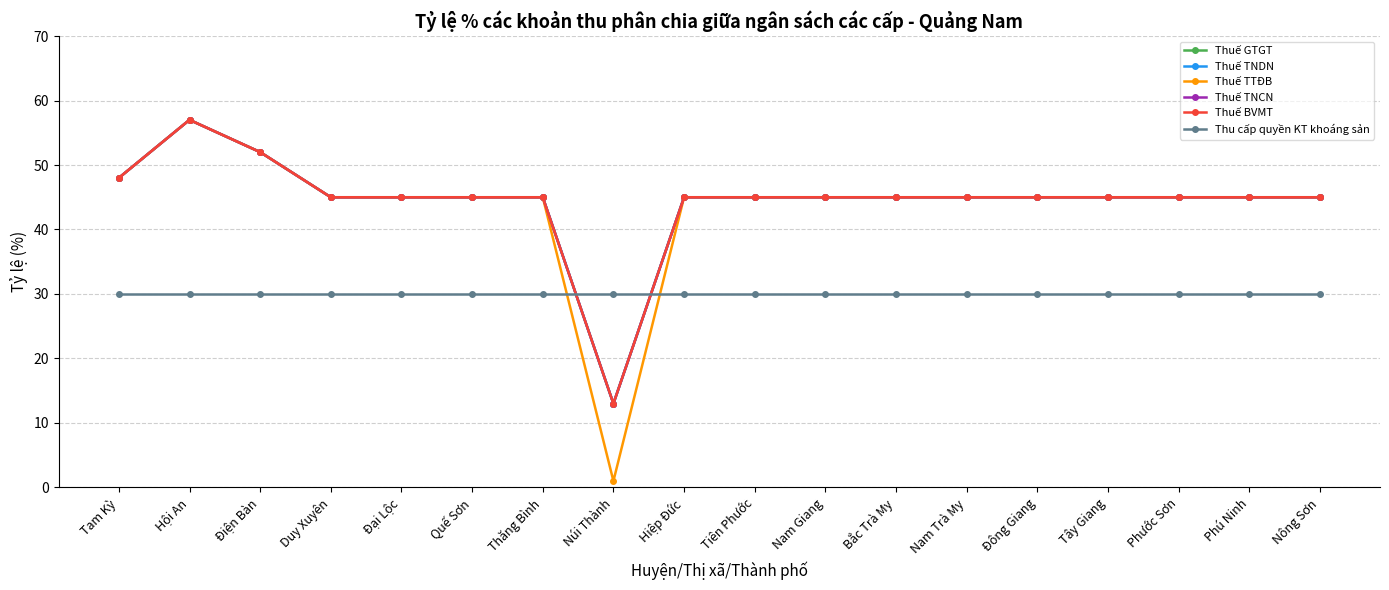

What is the value of the Thuế TNCN point at the 4th from the left?

45